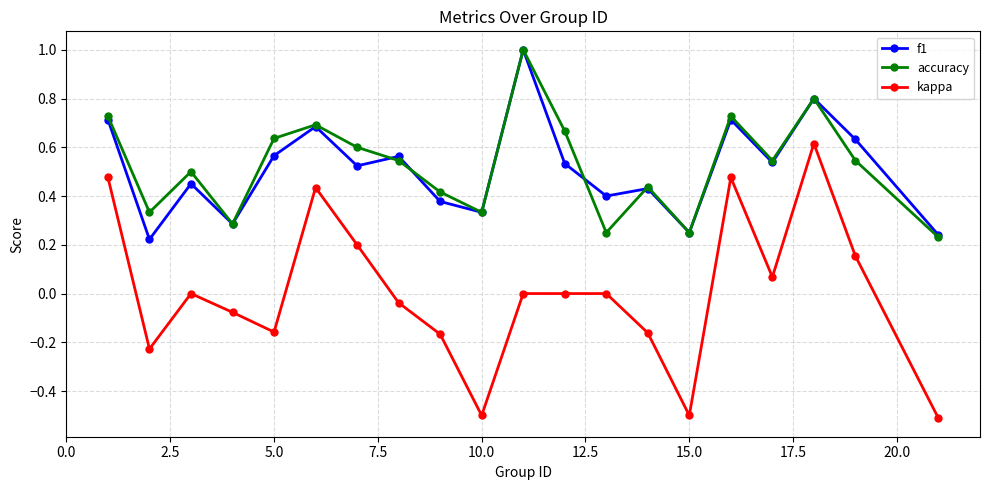

In accuracy, how many points are higher than both neighbors (excluding endpoints)?

6